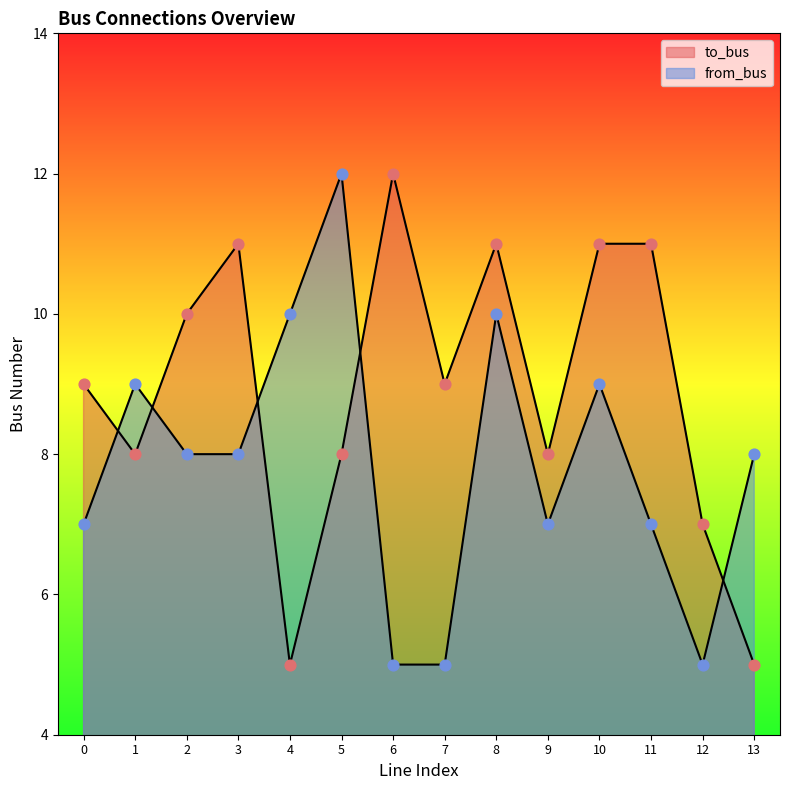

At how many categories does at least one series exceed 7?

13